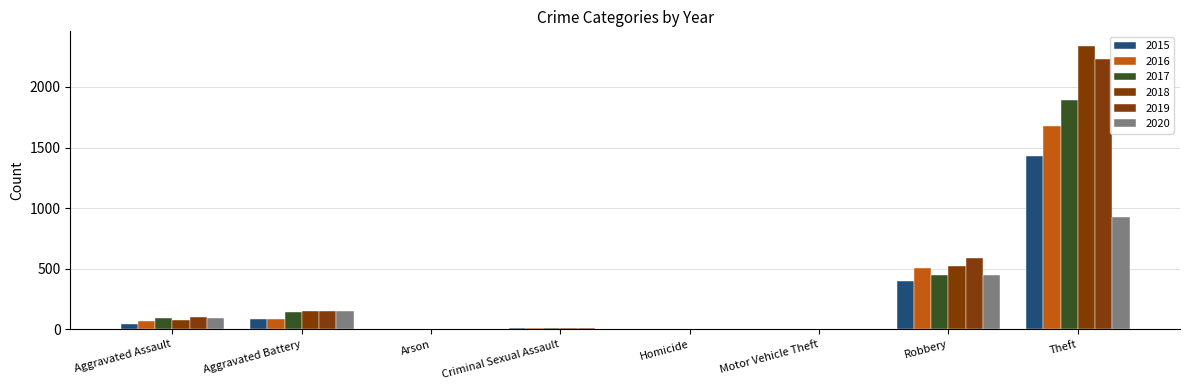

List the series in order of their peak value, highest first.

2018, 2019, 2017, 2016, 2015, 2020